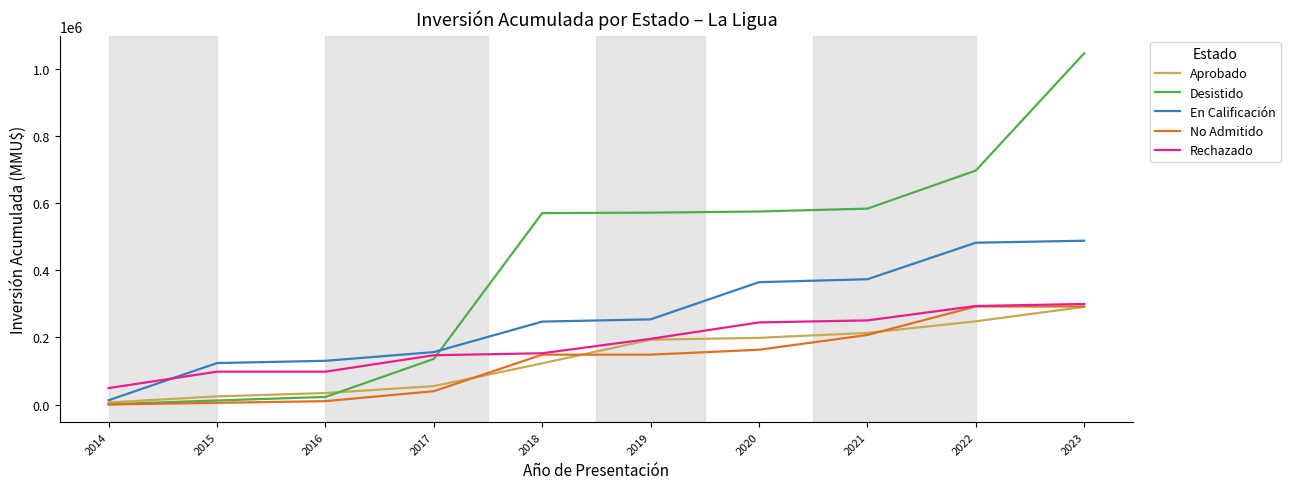

What is the difference between the Aprobado values at 2019 and 2020?

5600